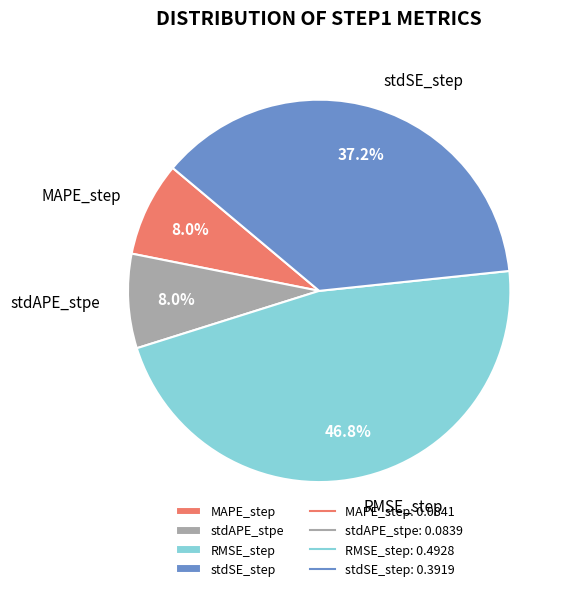

Which slice is the largest?

RMSE_step